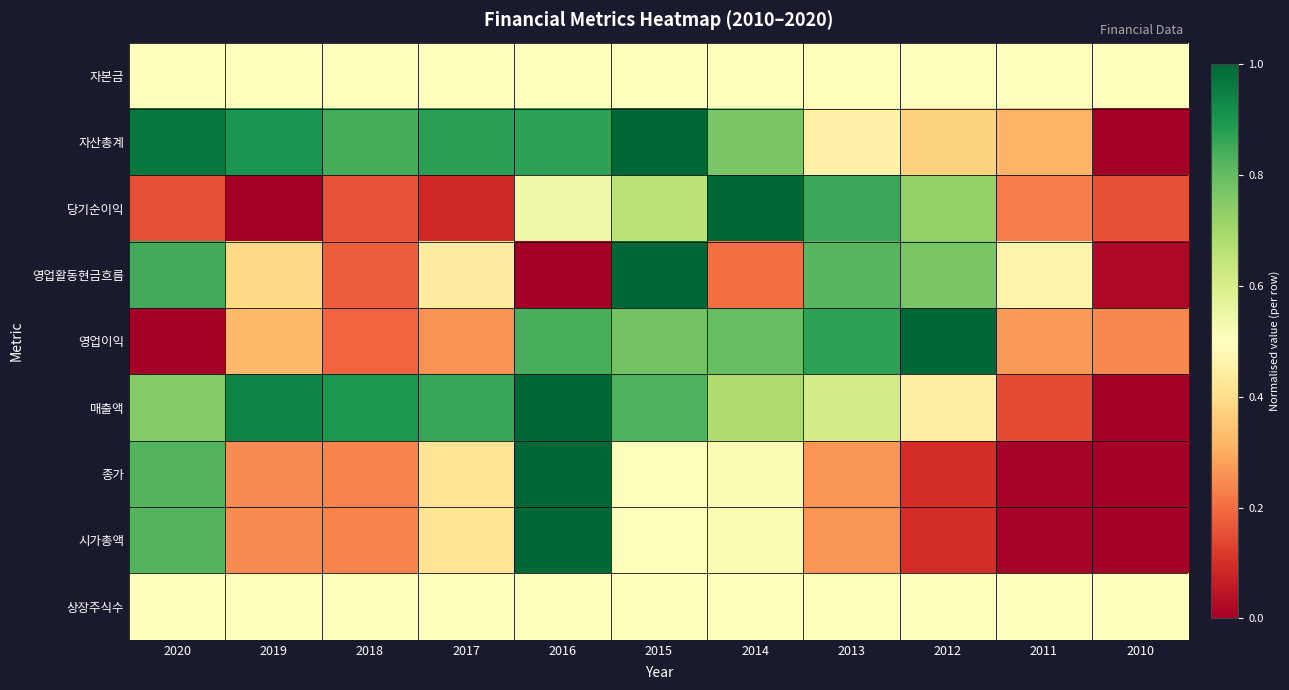

Reading left to right, what are all the values shown in this chart?

자본금: 2020=0.5	2019=0.5	2018=0.5	2017=0.5	2016=0.5	2015=0.5	2014=0.5	2013=0.5	2012=0.5	2011=0.5	2010=0.5
자산총계: 2020=1.0	2019=0.9	2018=0.8	2017=0.9	2016=0.9	2015=1.0	2014=0.8	2013=0.5	2012=0.4	2011=0.3	2010=0.0
당기순이익: 2020=0.2	2019=0.0	2018=0.2	2017=0.1	2016=0.5	2015=0.7	2014=1.0	2013=0.9	2012=0.7	2011=0.2	2010=0.2
영업활동현금흐름: 2020=0.8	2019=0.4	2018=0.2	2017=0.4	2016=0.0	2015=1.0	2014=0.2	2013=0.8	2012=0.8	2011=0.5	2010=0.0
영업이익: 2020=0.0	2019=0.3	2018=0.2	2017=0.3	2016=0.8	2015=0.8	2014=0.8	2013=0.9	2012=1.0	2011=0.3	2010=0.2
매출액: 2020=0.8	2019=0.9	2018=0.9	2017=0.9	2016=1.0	2015=0.8	2014=0.7	2013=0.6	2012=0.5	2011=0.1	2010=0.0
종가: 2020=0.8	2019=0.2	2018=0.2	2017=0.4	2016=1.0	2015=0.5	2014=0.5	2013=0.3	2012=0.1	2011=0.0	2010=0.0
시가총액: 2020=0.8	2019=0.2	2018=0.2	2017=0.4	2016=1.0	2015=0.5	2014=0.5	2013=0.3	2012=0.1	2011=0.0	2010=0.0
상장주식수: 2020=0.5	2019=0.5	2018=0.5	2017=0.5	2016=0.5	2015=0.5	2014=0.5	2013=0.5	2012=0.5	2011=0.5	2010=0.5